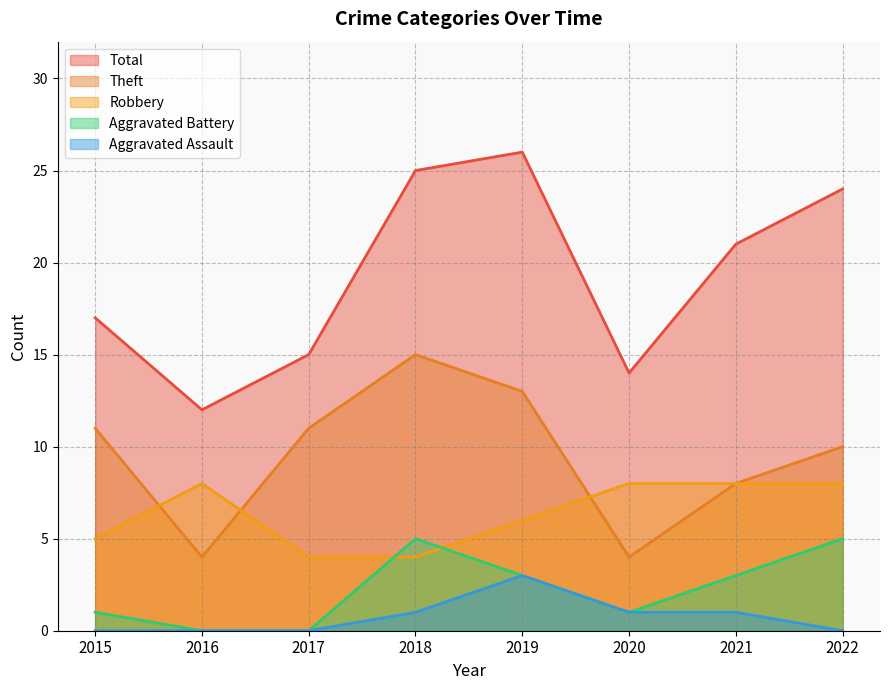

What is the average value of the Aggravated Assault series?

1